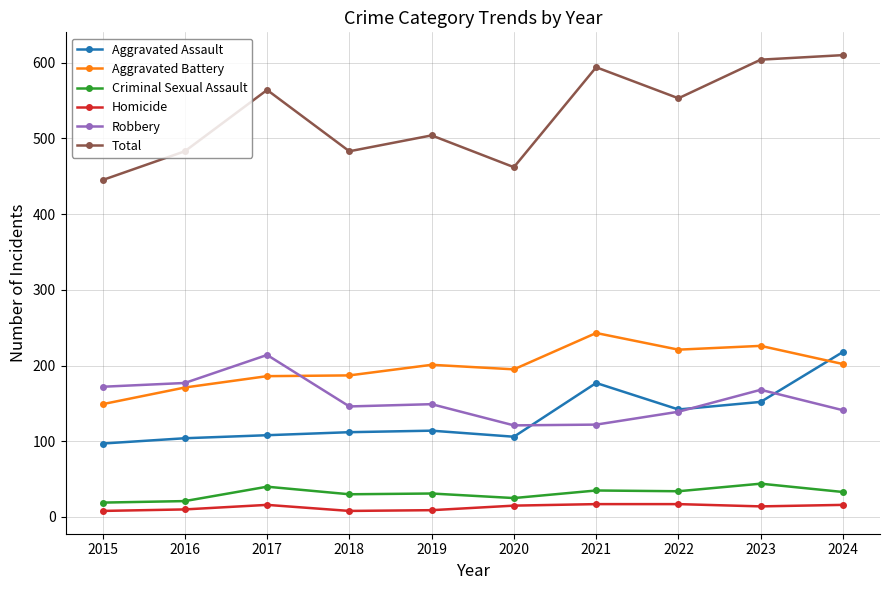

What is the difference between the highest and lowest values at 2020?

447